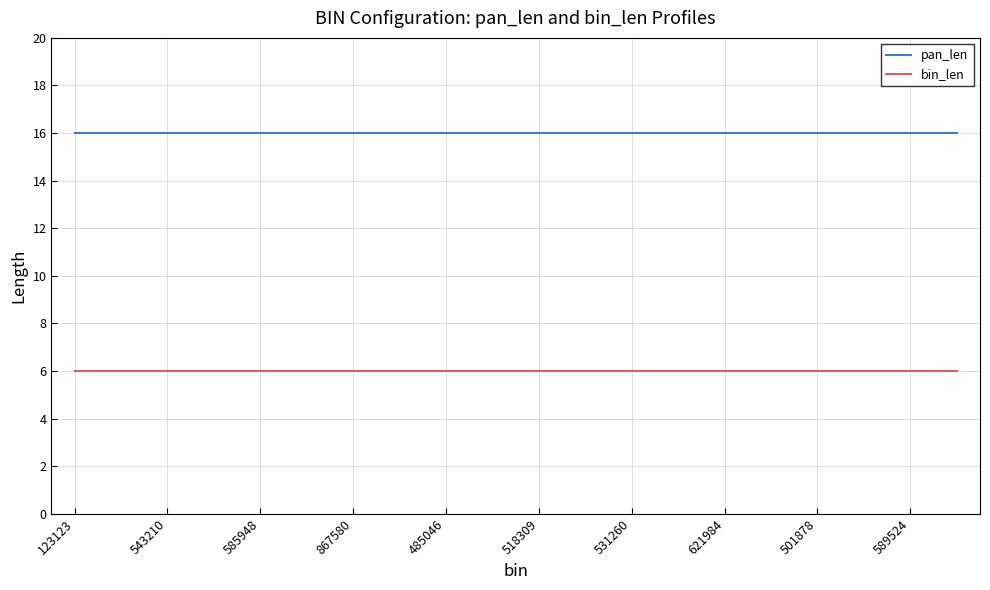

True or false: pan_len and bin_len cross at least once.

False